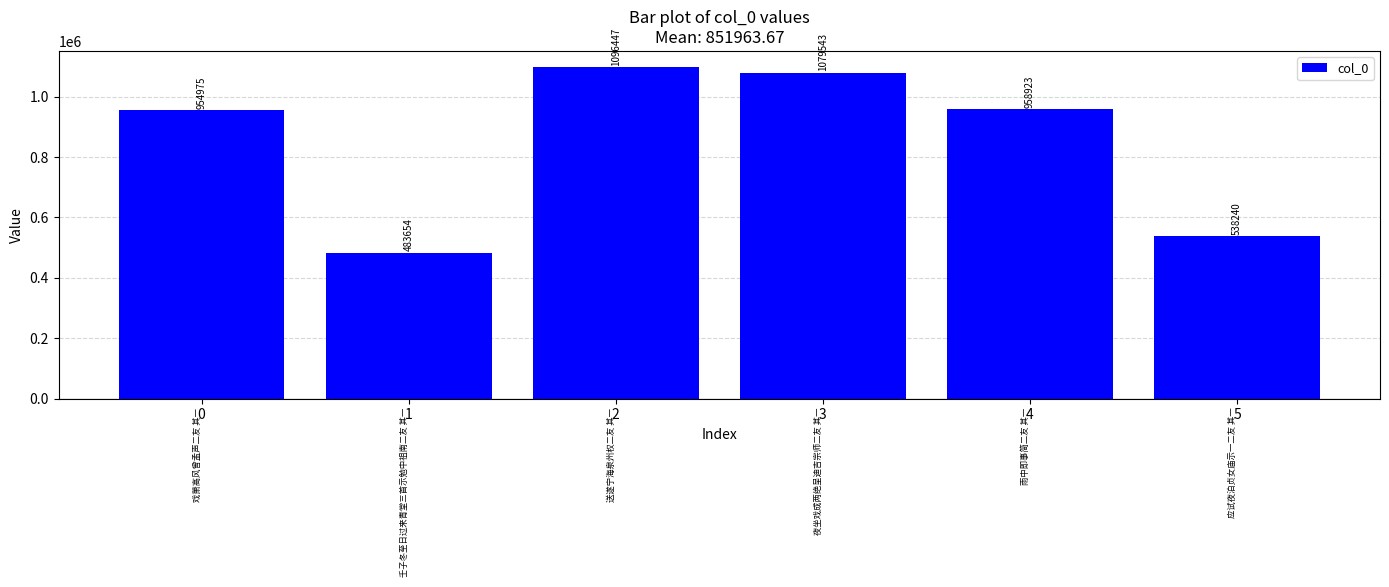

What is the difference between the maximum and second lowest values?

558207